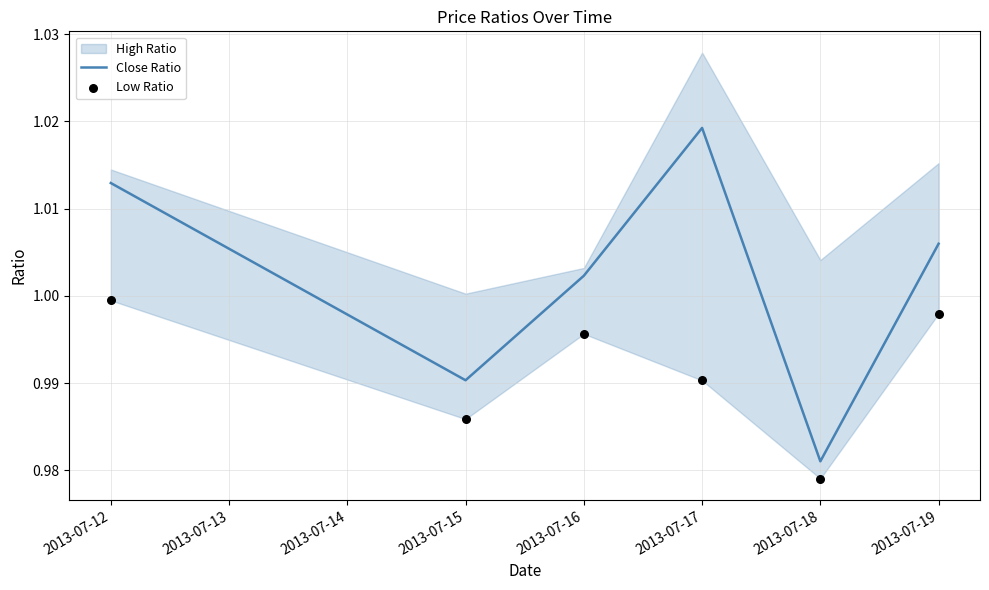

Which series has the widest spread of Y values?

Close Ratio